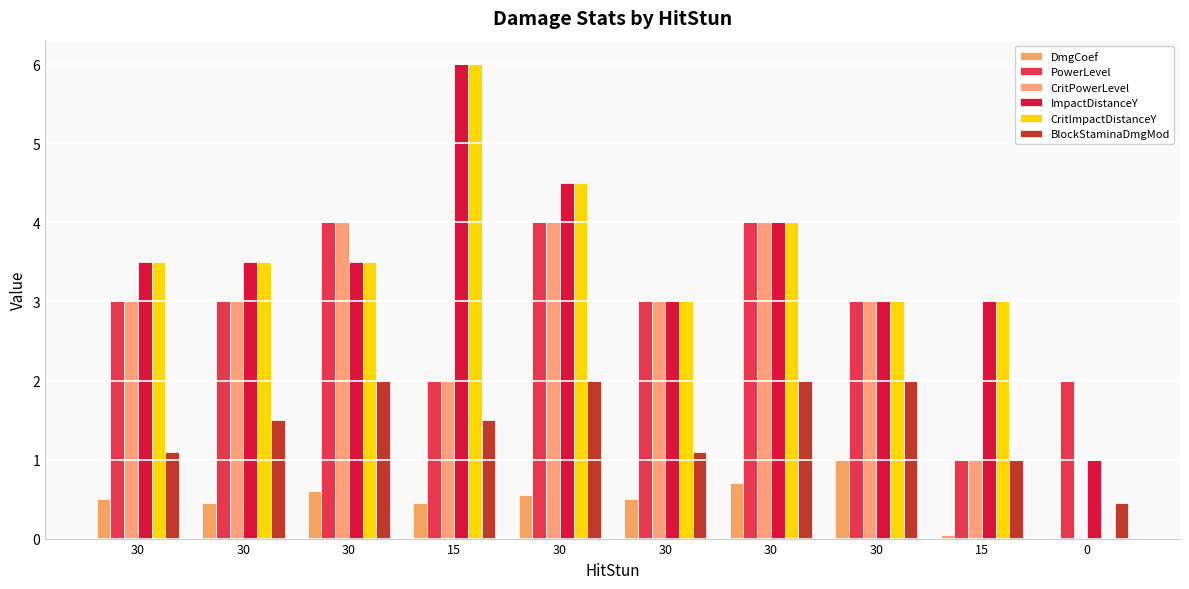

Which series has the widest spread of values?

CritImpactDistanceY